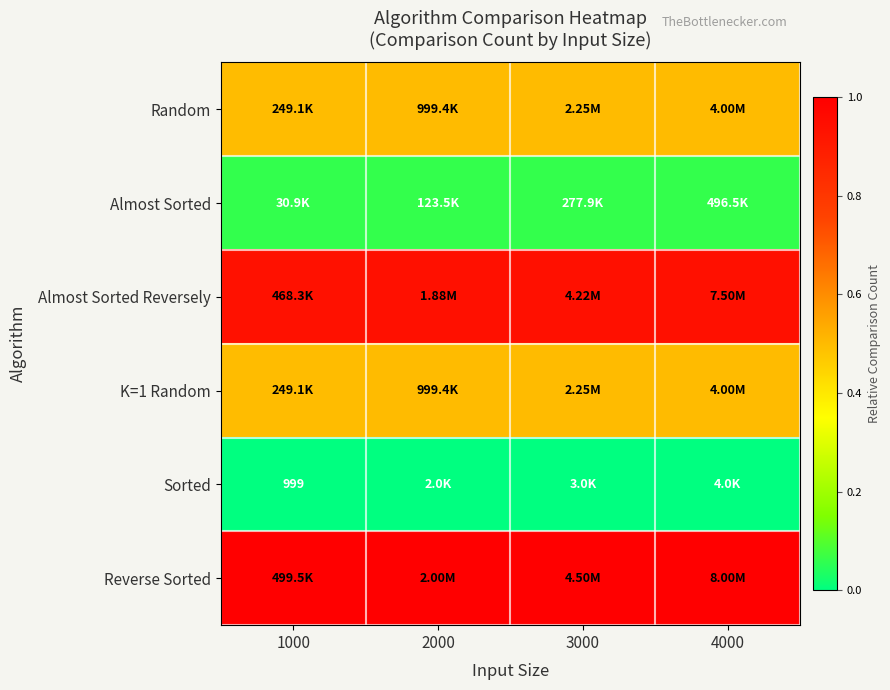

The Almost Sorted series shows 0.1 at 2000. True or false?

True